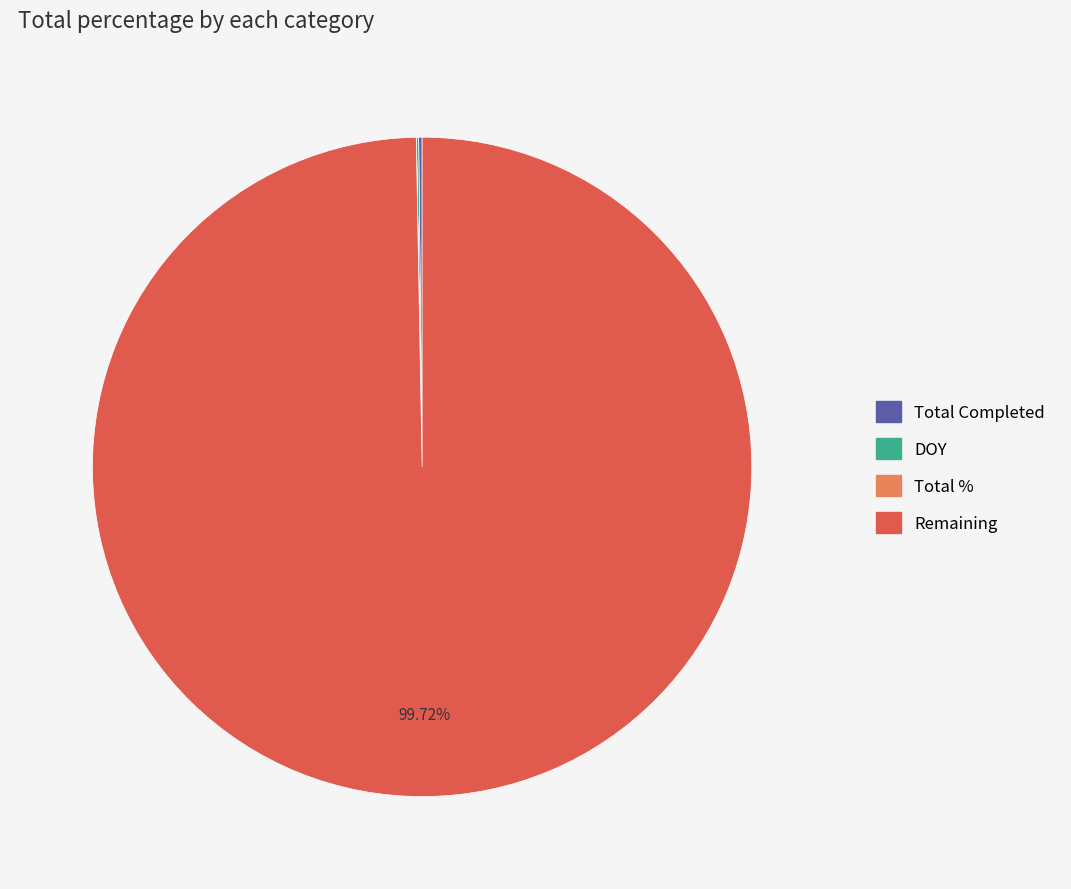

Is there any slice that represents more than half of the pie?

Yes